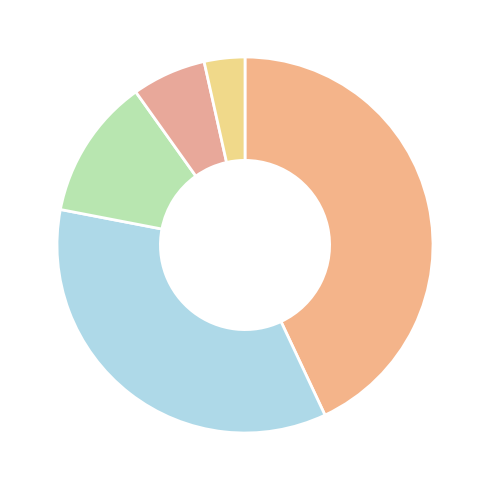

How many segments does this pie chart have?

5